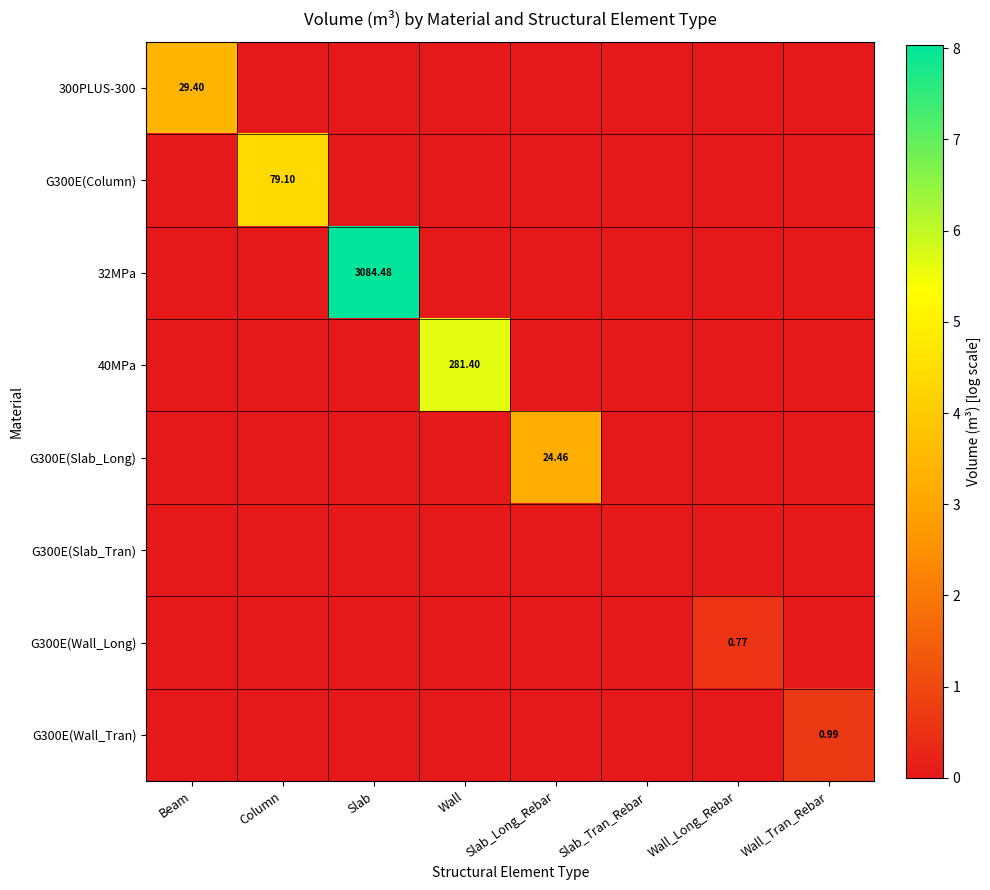

Which category has the highest value across all series?

Slab